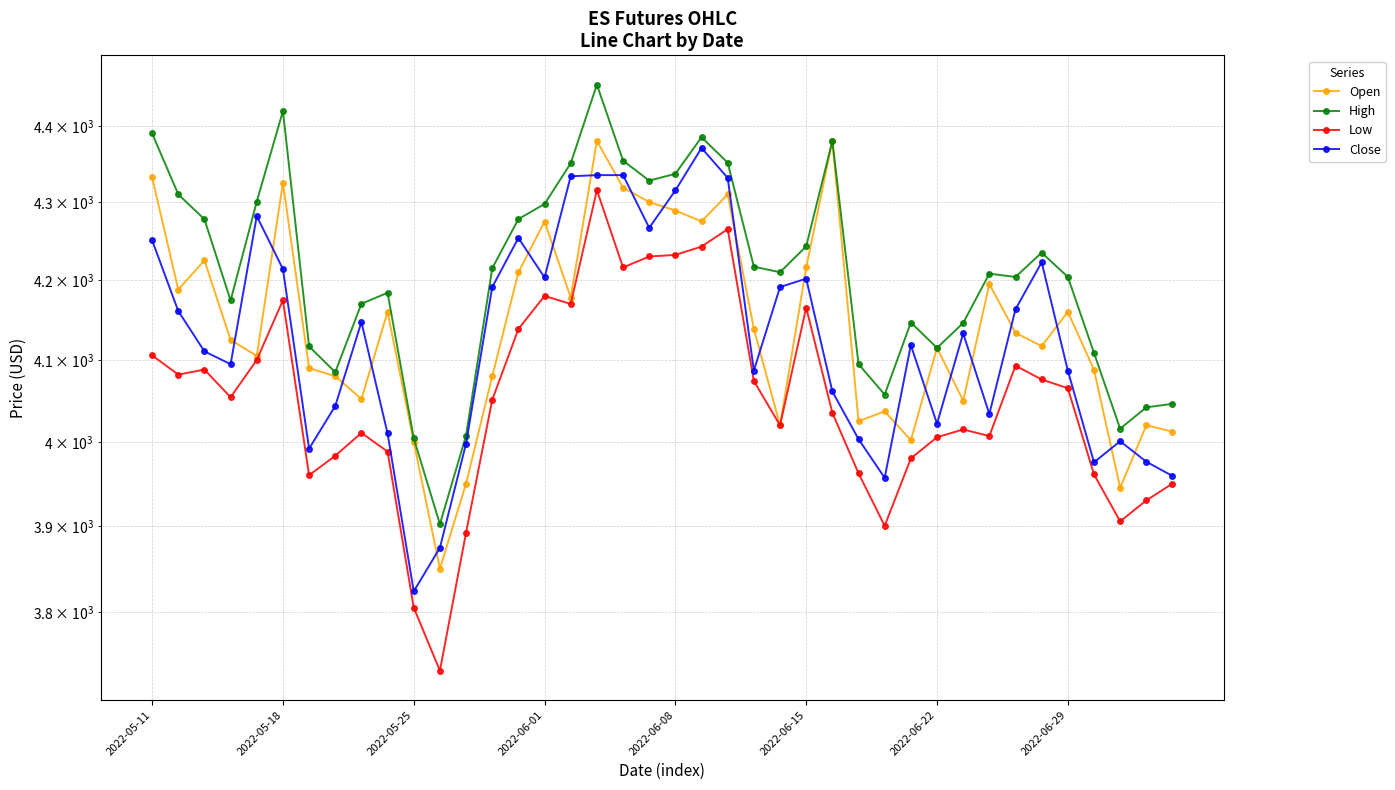

At which label does Close first exceed 4133?

2022-05-11